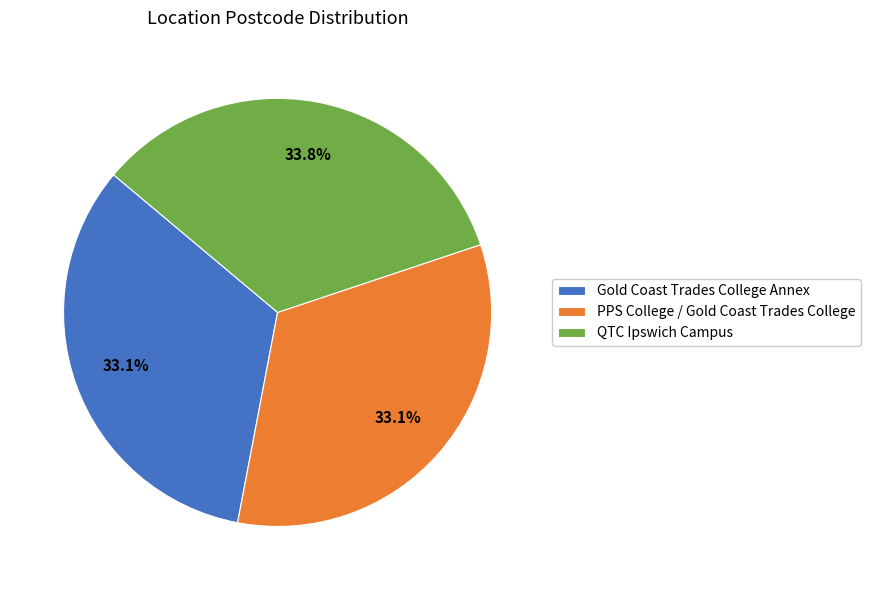

To the nearest percent, what percentage of the pie is Gold Coast Trades College Annex?

33%